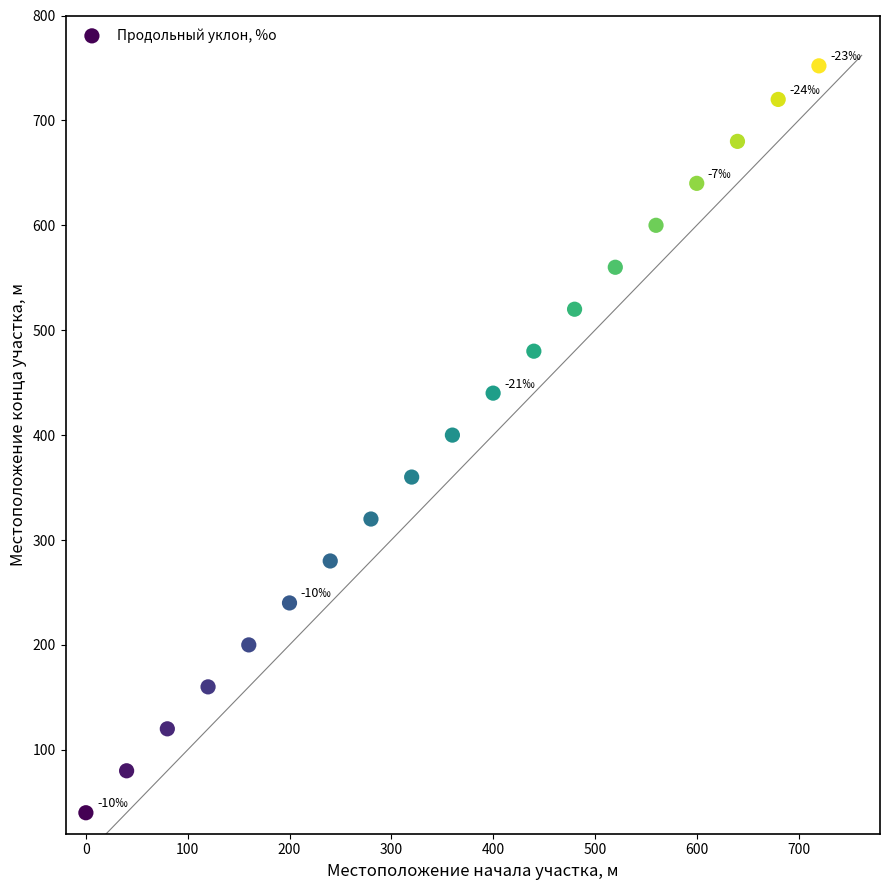

What is the range of X values (max minus min)?

720